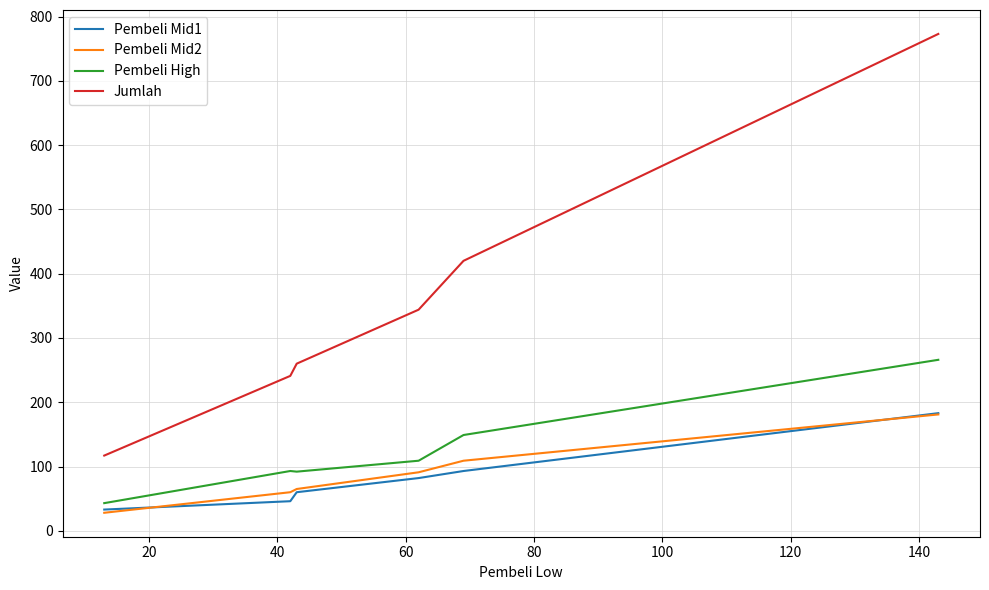

Which series has the largest total across all categories?

Jumlah